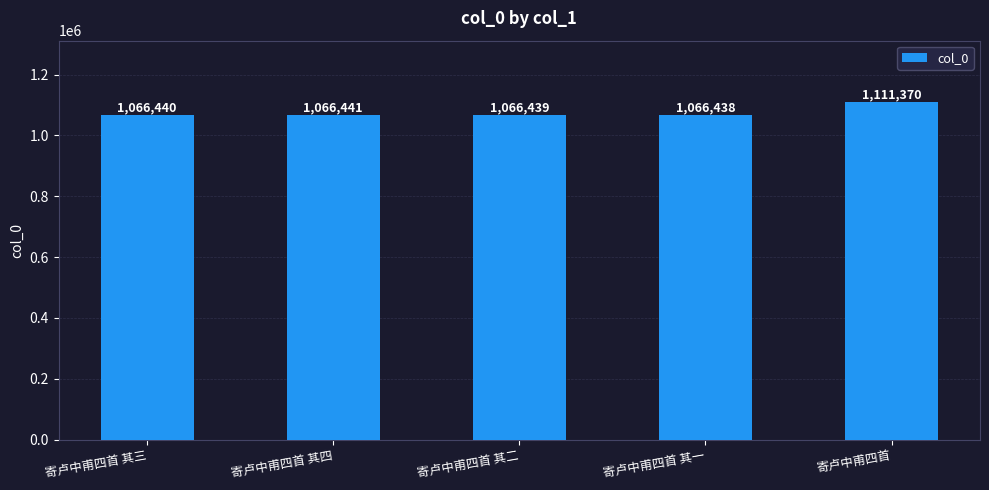

What is the smallest value displayed?

1066438